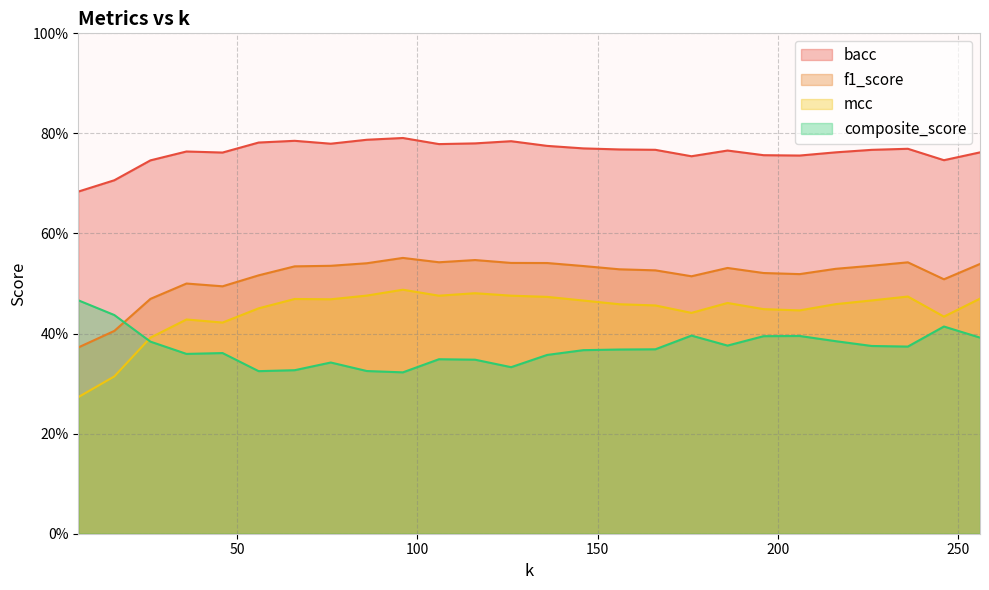

True or false: f1_score and bacc cross at least once.

False